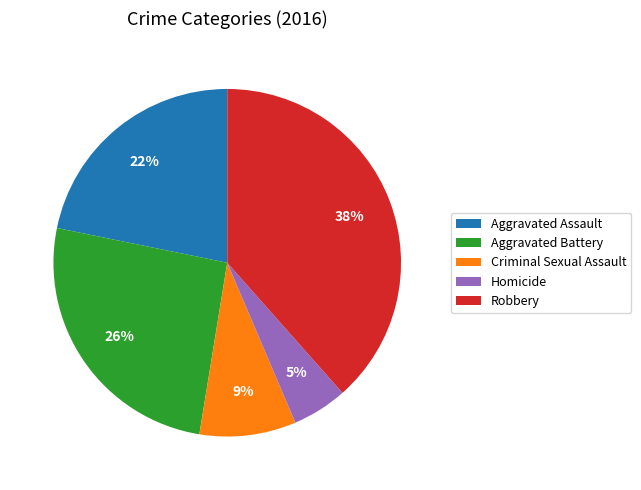

How many segments does this pie chart have?

5